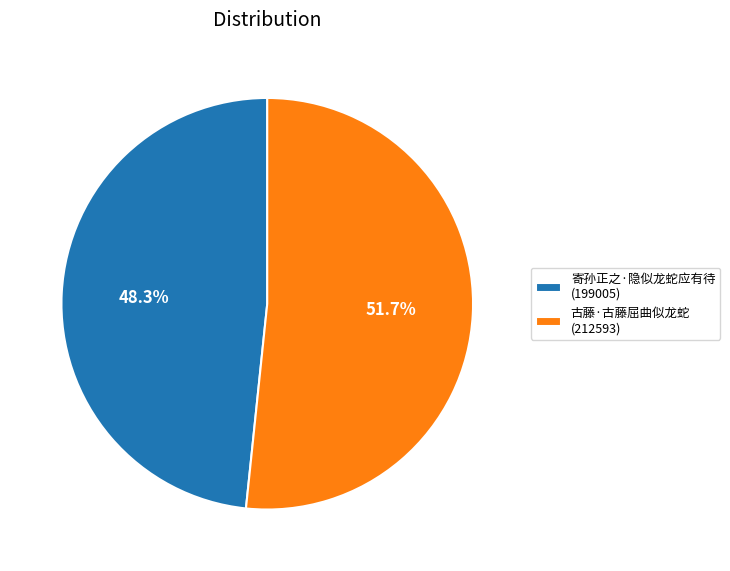

How many slices are in this pie chart?

2